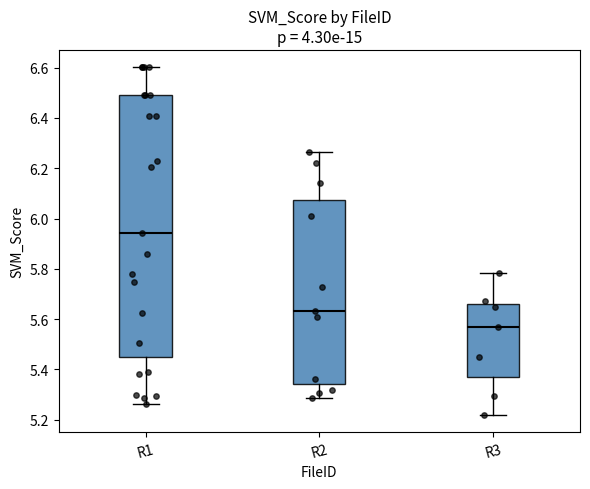

Comparing the boxes themselves (not the whiskers), which one is the tallest?

R1